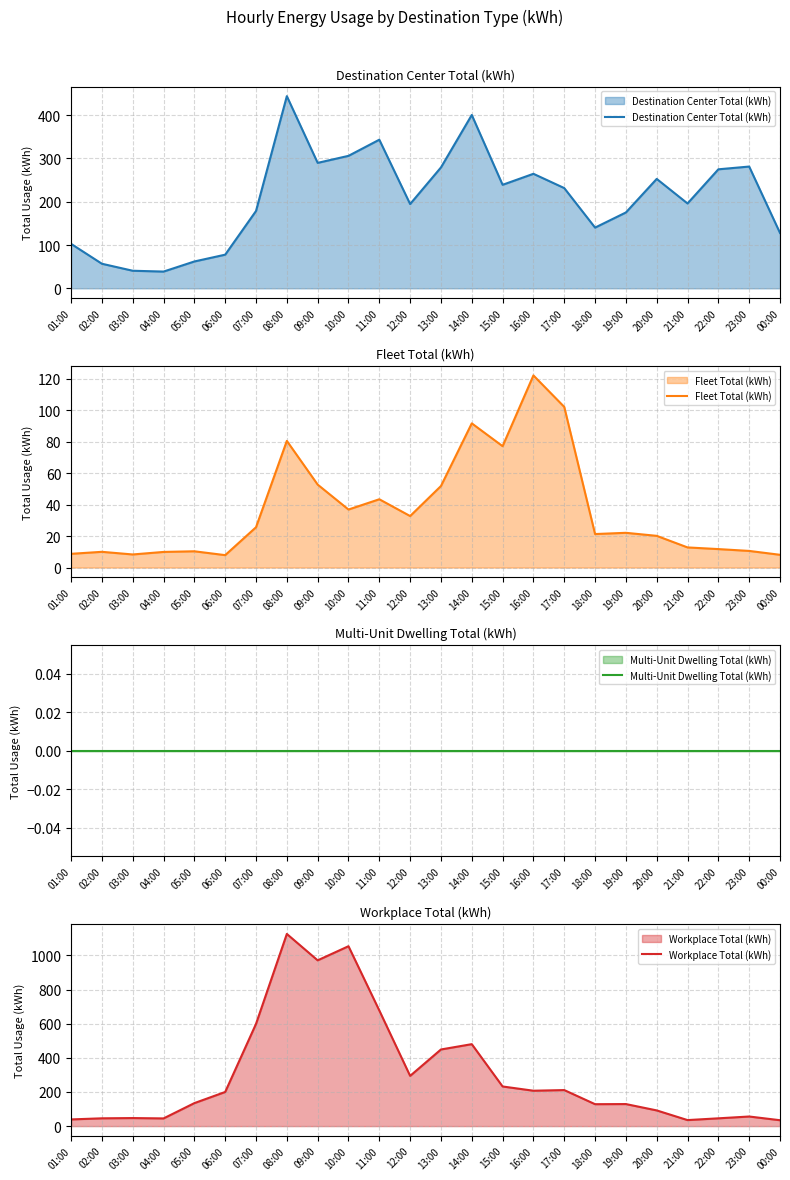

Which series changed the most between 13:00 and 20:00?

Workplace Total (kWh)